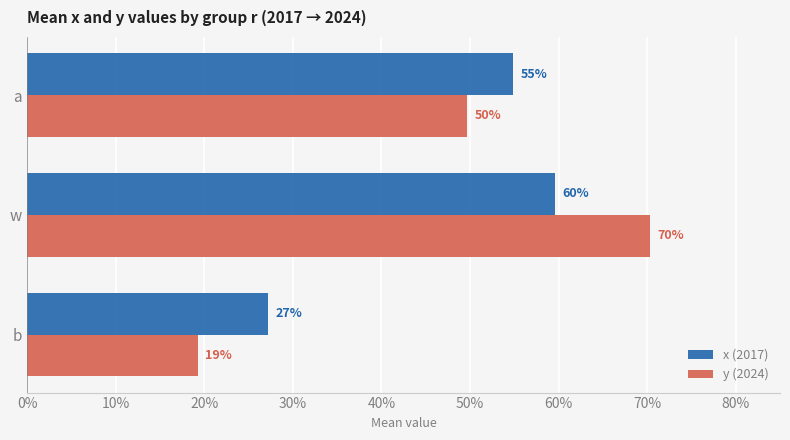

What are all the series names shown in the legend?

x (2017), y (2024)